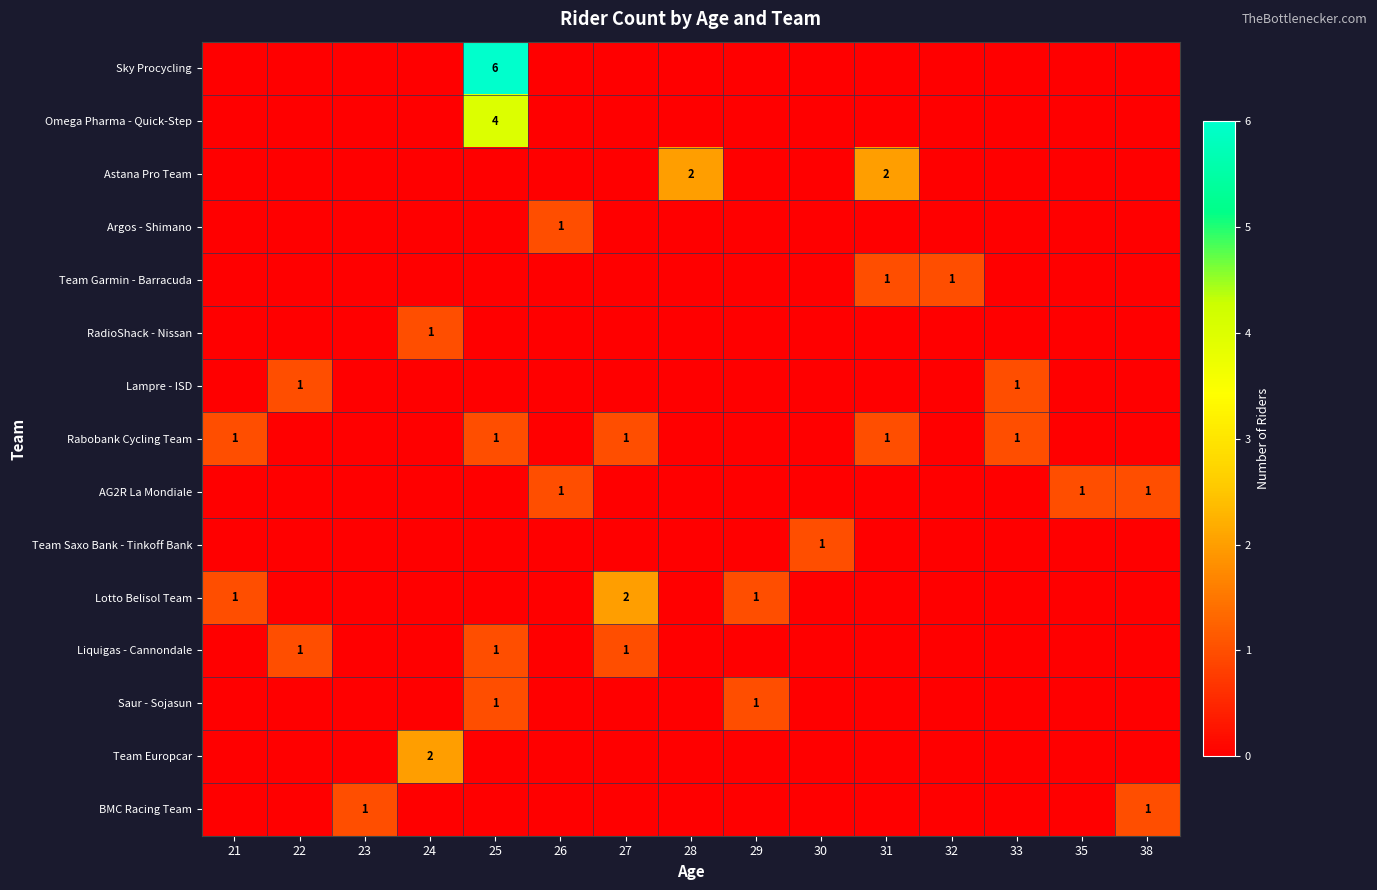

The Rabobank Cycling Team series shows 0 at 21. True or false?

False